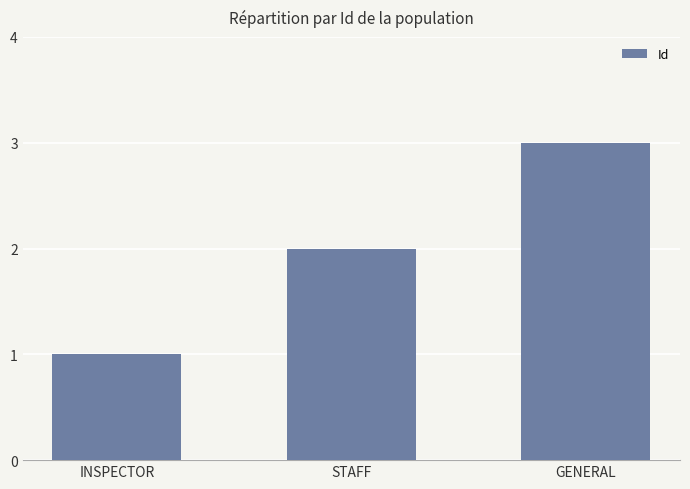

What is the difference between the maximum and minimum values?

2